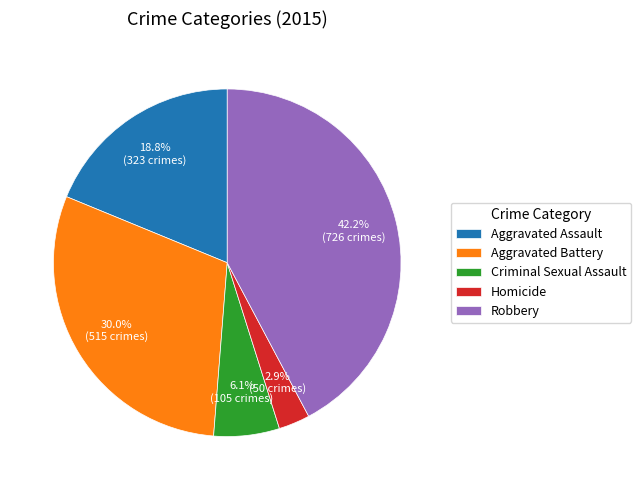

Between Criminal Sexual Assault and Aggravated Assault, which is larger?

Aggravated Assault